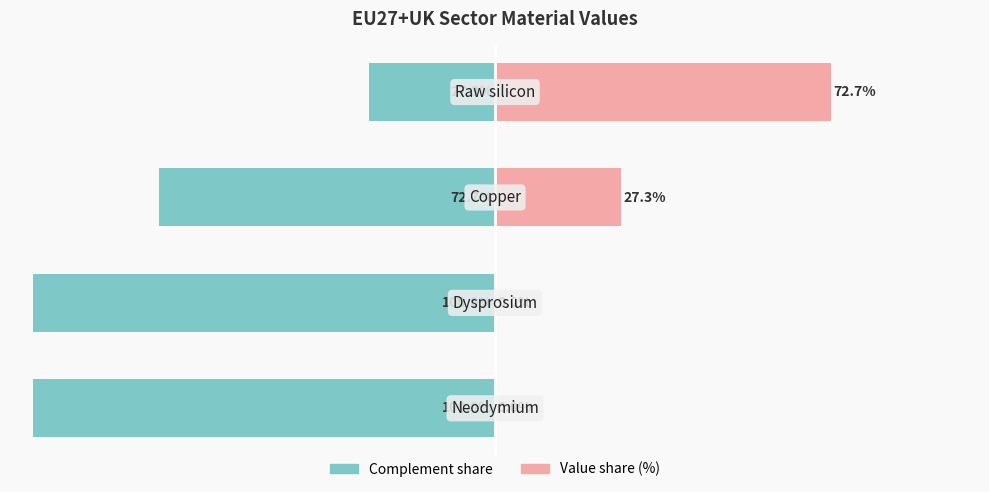

What is the sum of the Value share (%) values at 0 and 2?

27.3